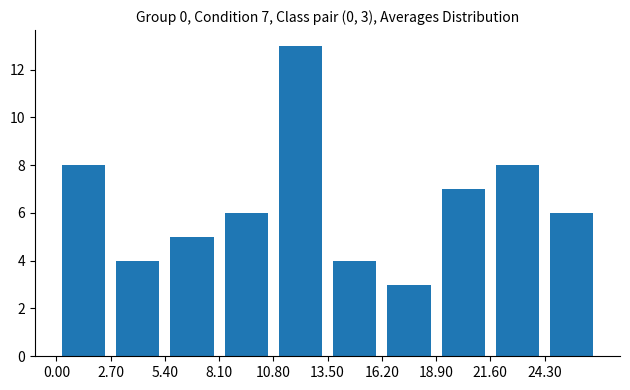

Which range on the x-axis has the tallest bar?

10.8 to 13.5